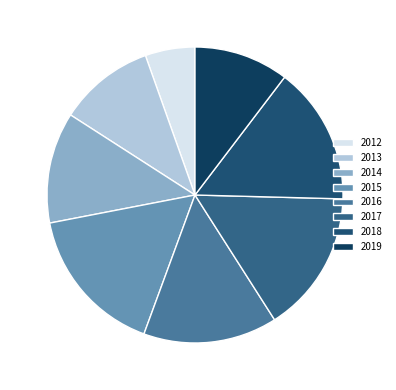

To the nearest percent, what percentage of the pie is 2014?

12%